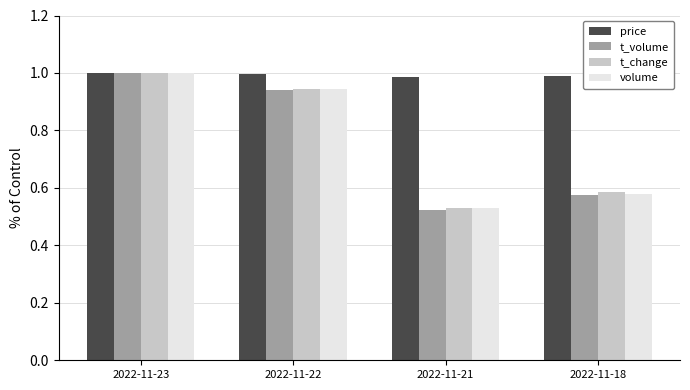

Which series changed the most between 2022-11-23 and 2022-11-22?

t_volume